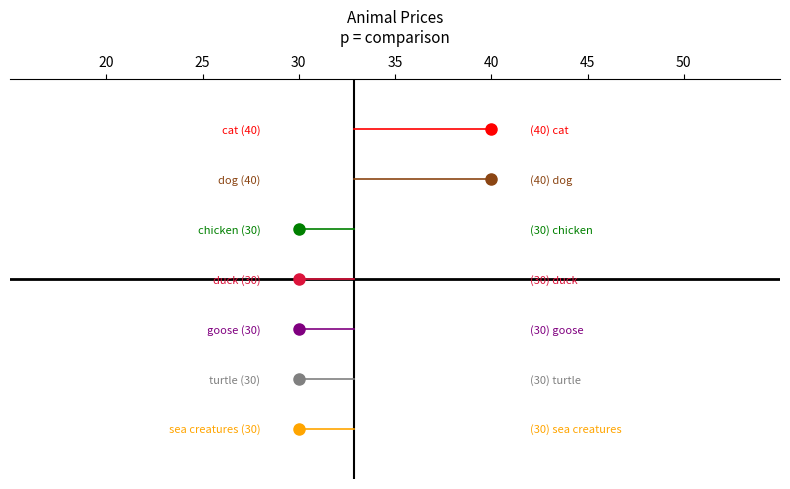

What is the average value?

33